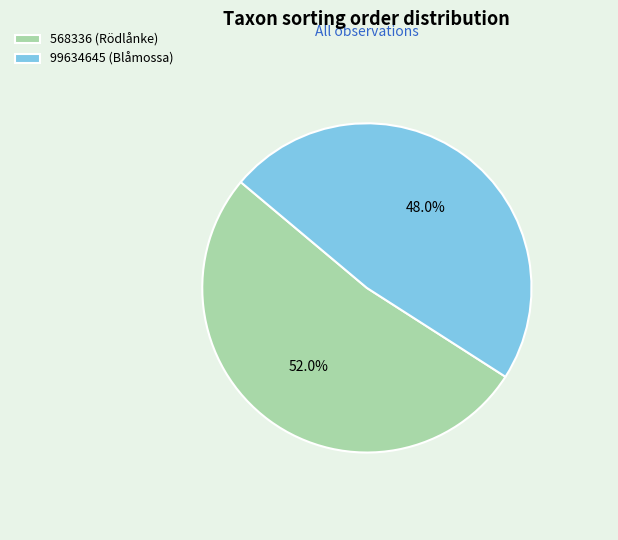

Count the number of slices in the pie.

2